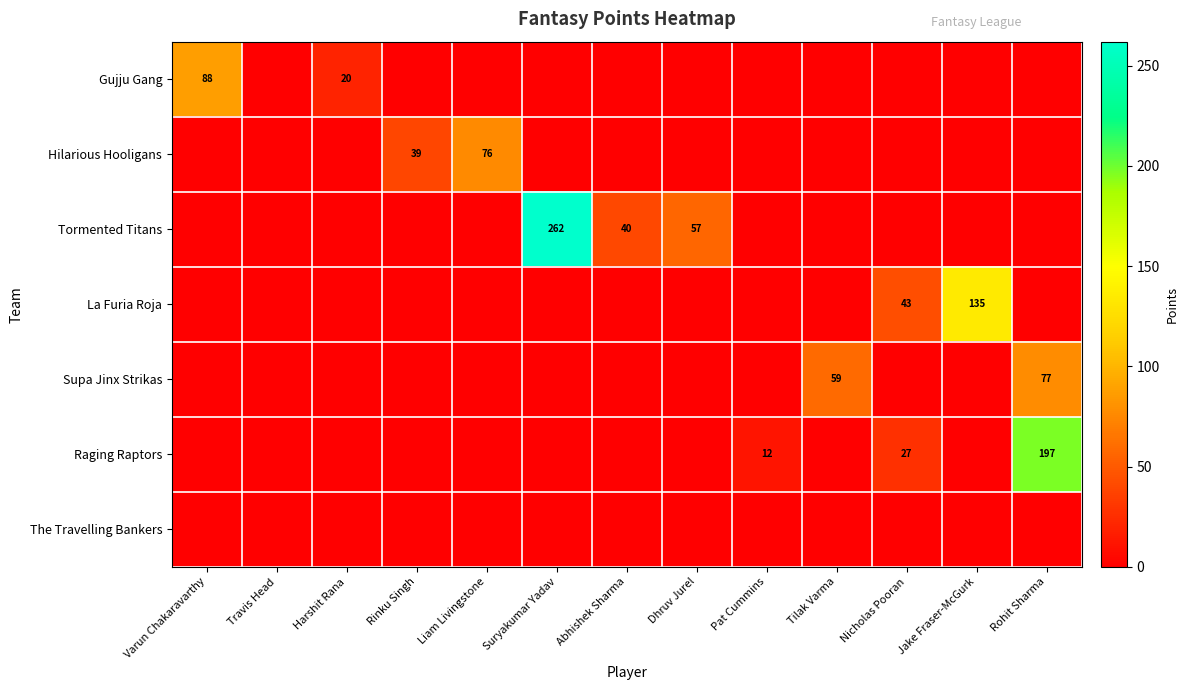

The value of La Furia Roja at Nicholas Pooran is 14. True or false?

False